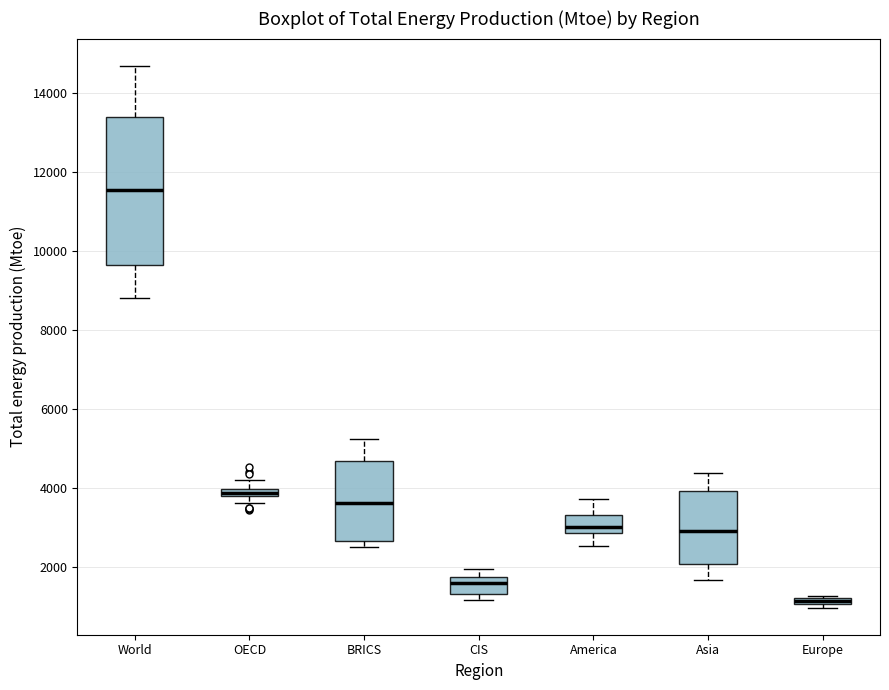

Which box's median line is the lowest?

Europe